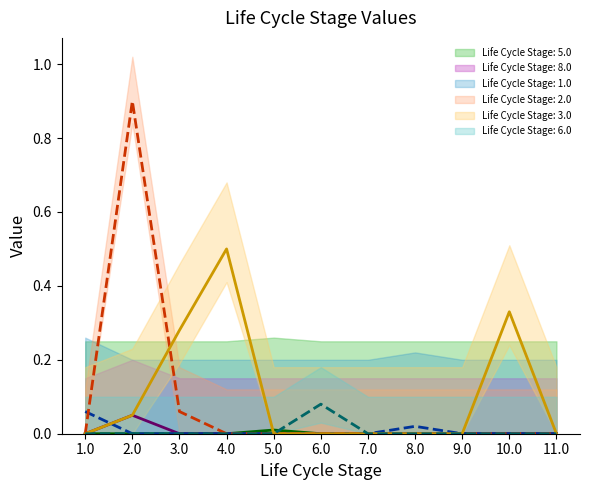

Reading left to right, list all the values displayed in this chart.

Life Cycle Stage: 5.0: 0.0	0.0	0.0	0.0	0.0	0.0	0.0	0.0	0.0	0.0	0.0
Life Cycle Stage: 8.0: 0.0	0.1	0.0	0.0	0.0	0.0	0.0	0.0	0.0	0.0	0.0
Life Cycle Stage: 1.0: 0.1	0.0	0.0	0.0	0.0	0.0	0.0	0.0	0.0	0.0	0.0
Life Cycle Stage: 2.0: 0.0	0.9	0.1	0.0	0.0	0.0	0.0	0.0	0.0	0.0	0.0
Life Cycle Stage: 3.0: 0.0	0.1	0.3	0.5	0.0	0.0	0.0	0.0	0.0	0.3	0.0
Life Cycle Stage: 6.0: 0.0	0.0	0.0	0.0	0.0	0.1	0.0	0.0	0.0	0.0	0.0